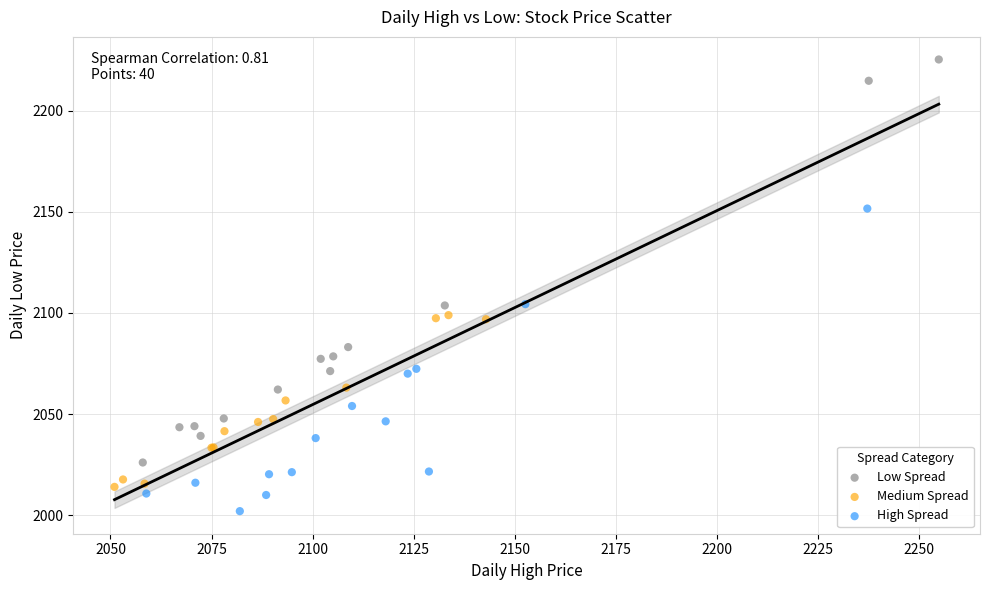

Which series has the widest spread of Y values?

Low Spread